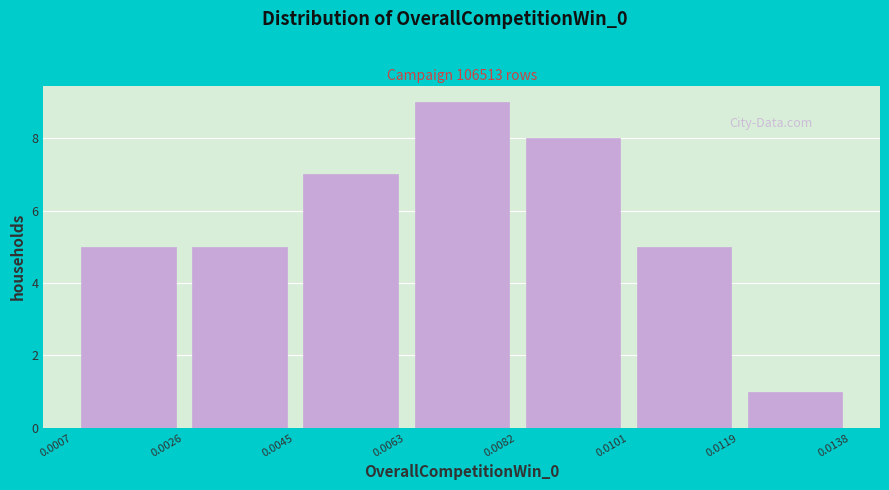

Reading left to right, transcribe this chart: for each bar, give the range it covers on the x-axis and its height. The values are not printed on the chart, so give them approximately, as read against the axis.

0.0007 to 0.0026: 5
0.0026 to 0.0045: 5
0.0045 to 0.0063: 7
0.0063 to 0.0082: 9
0.0082 to 0.0101: 8
0.0101 to 0.0119: 5
0.0119 to 0.0138: 1